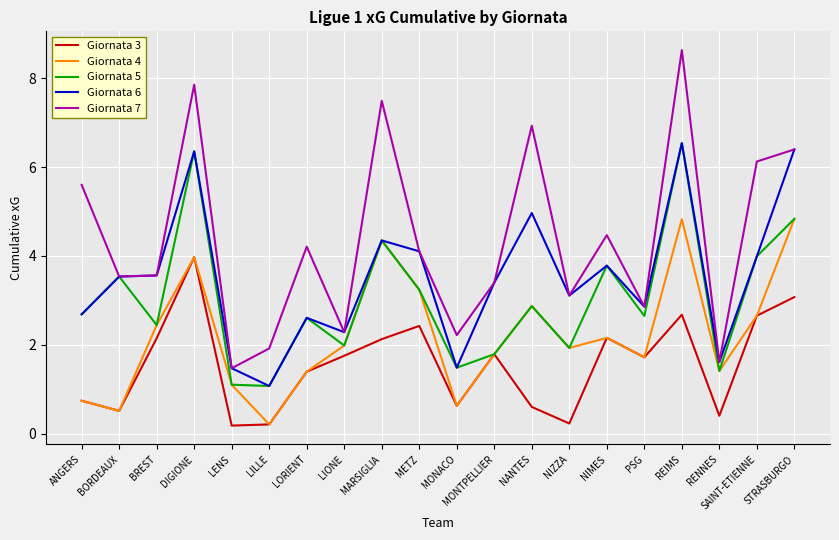

How many lines are shown in the chart?

5